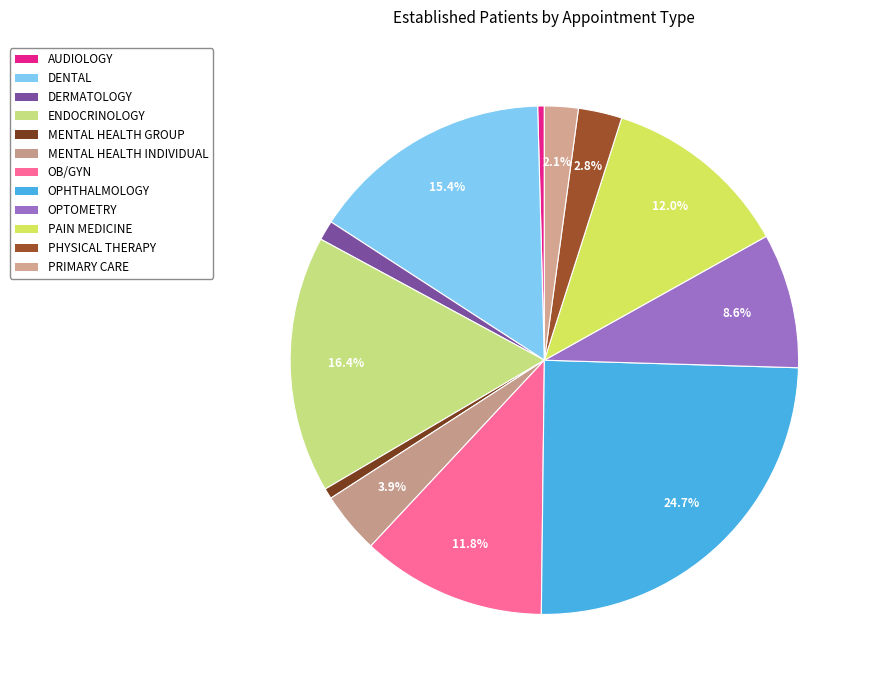

Which category has the smallest portion of the pie?

AUDIOLOGY